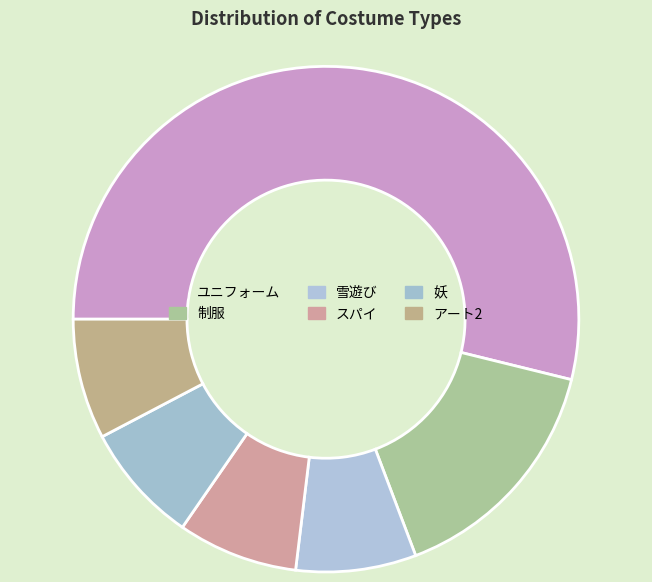

Do スパイ and ユニフォーム together represent more than half of the pie?

Yes